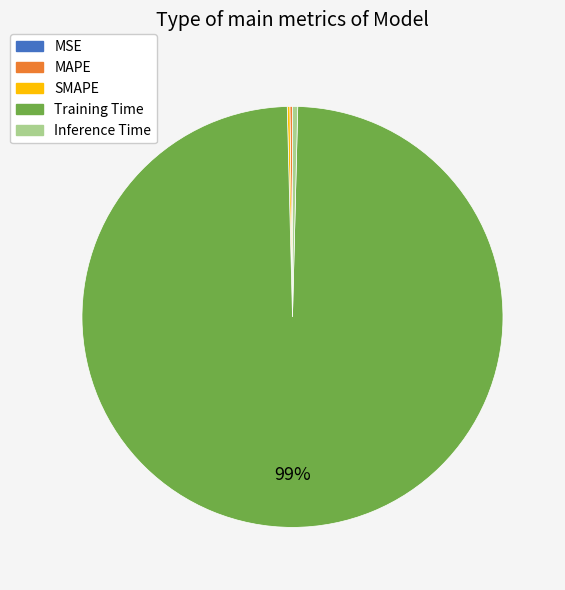

The Training Time slice represents 99% of the pie. True or false?

True